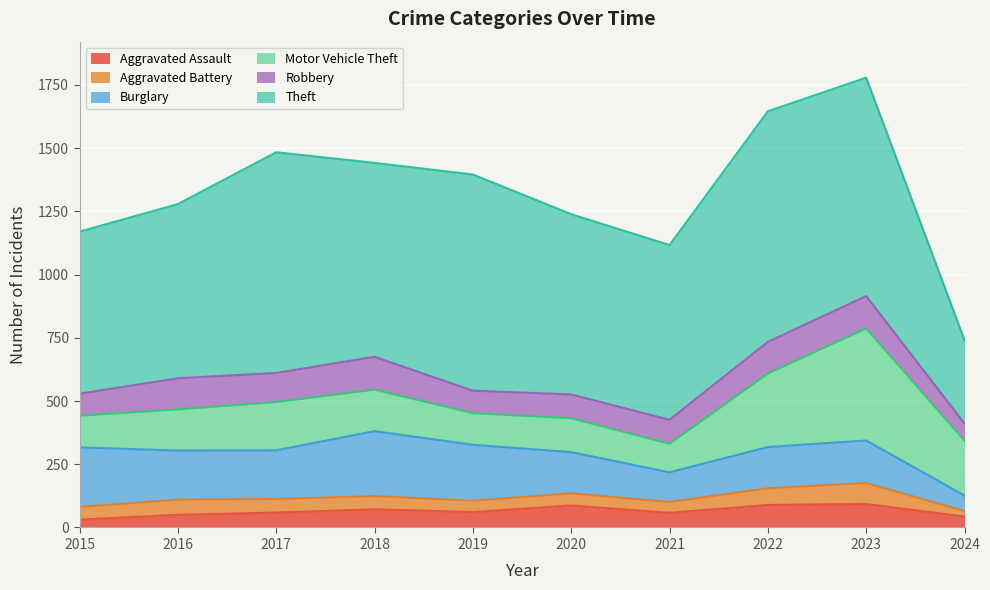

Count the number of categories in the chart.

10